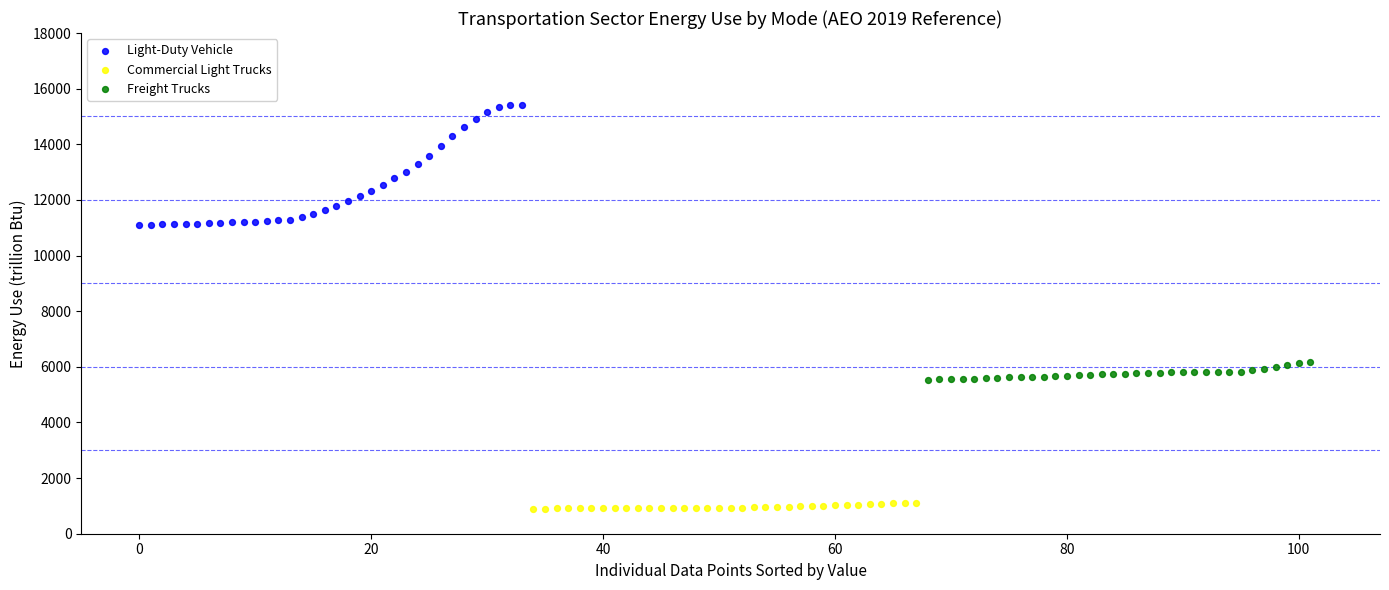

Which series contains the highest Y value?

Light-Duty Vehicle